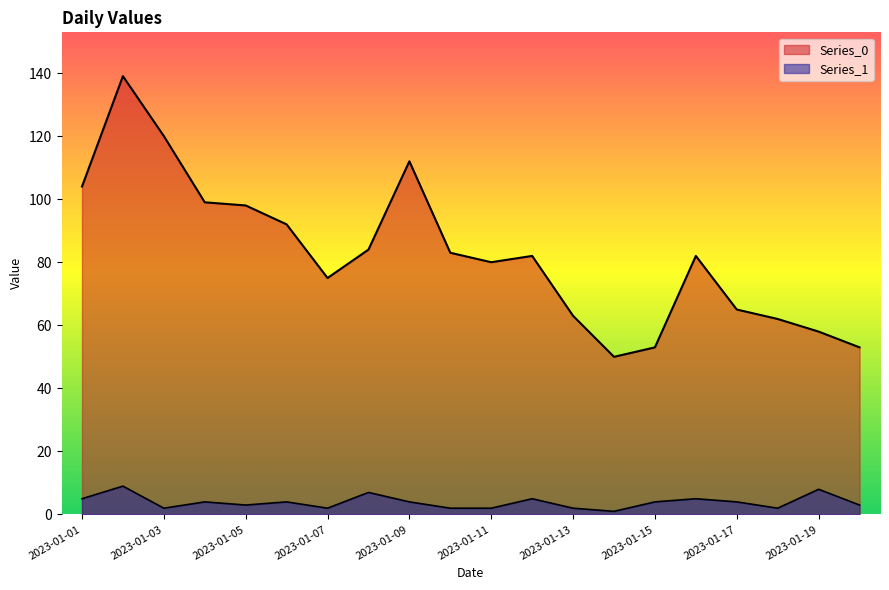

At which label does Series_1 reach its peak?

2023-01-02